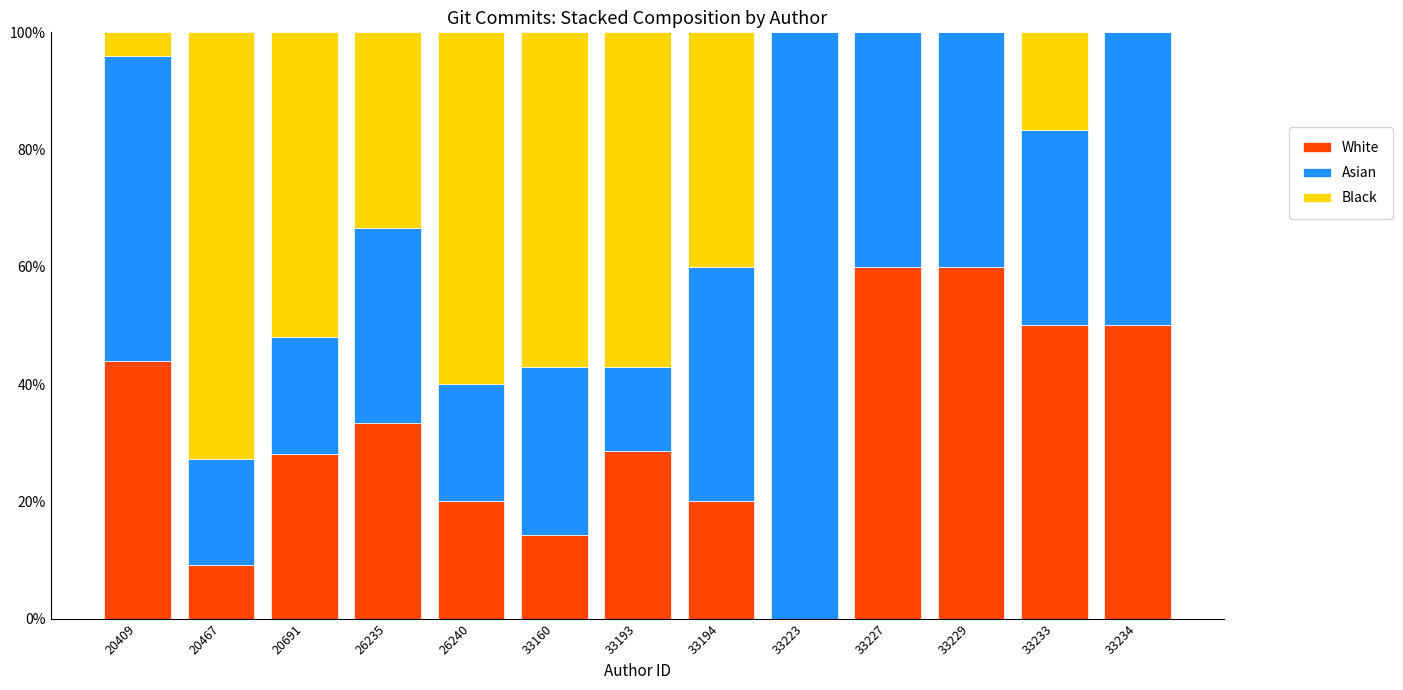

Does the chart contain stacked bars?

Yes